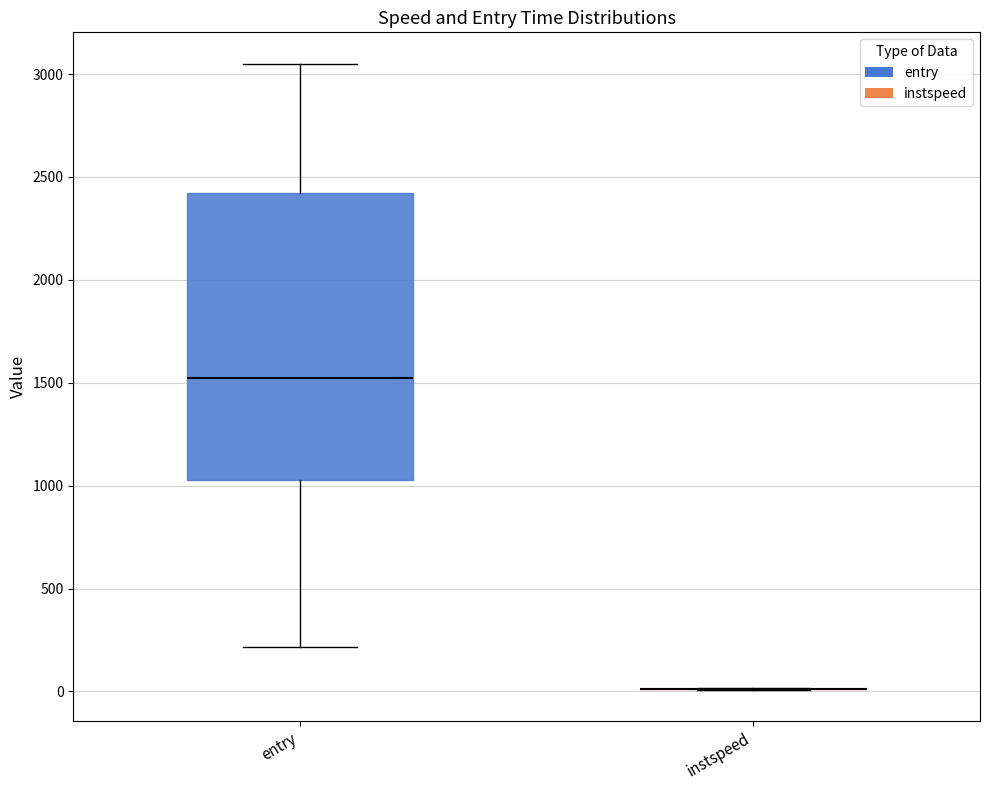

Comparing the boxes themselves (not the whiskers), which one is the tallest?

entry